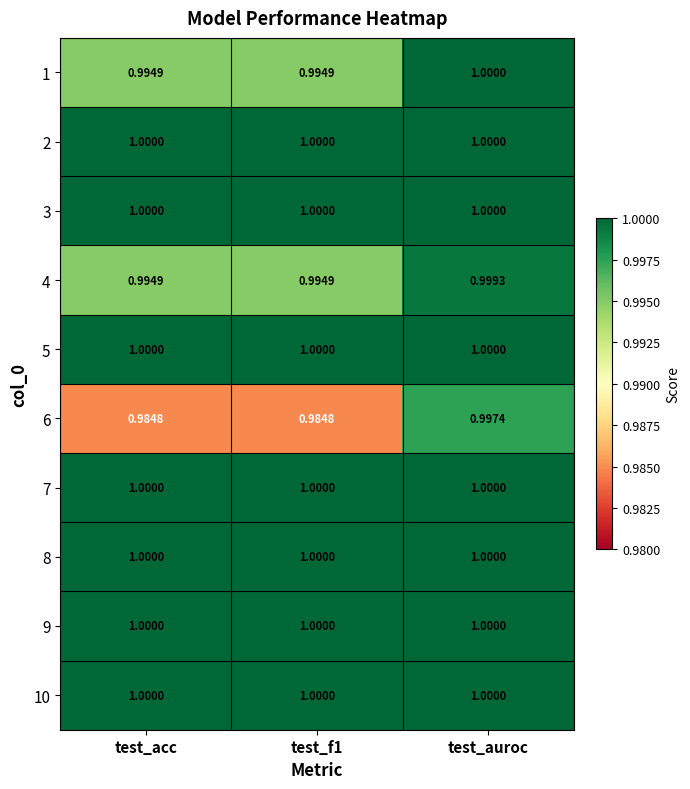

How many distinct data groups are displayed?

10